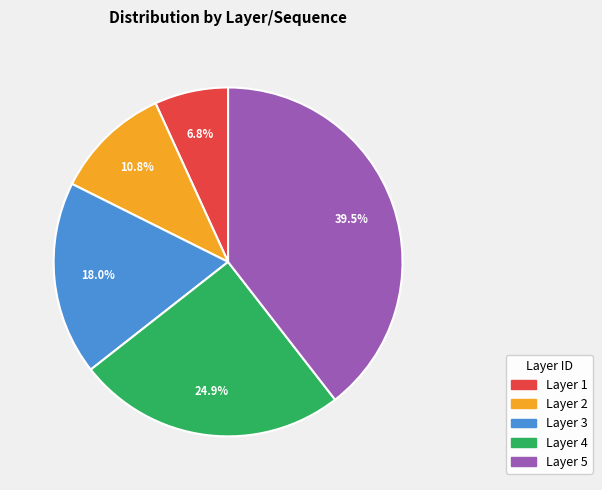

Is there a majority slice in this chart?

No